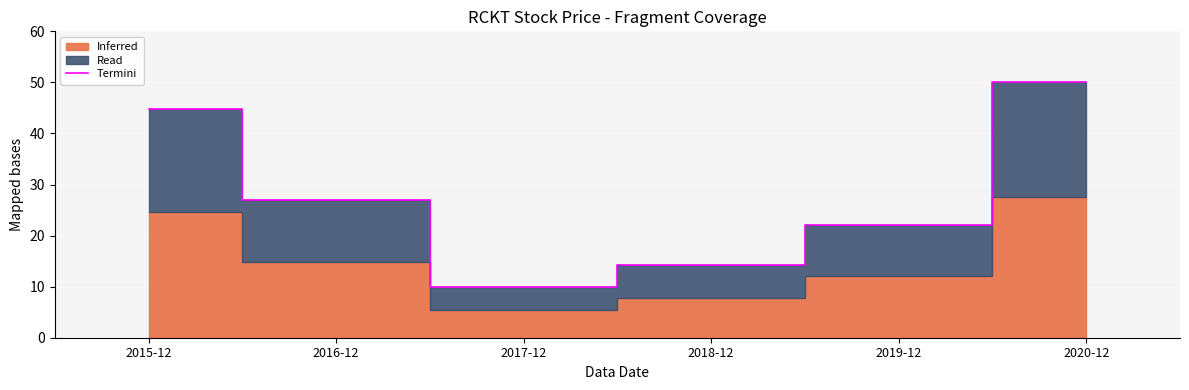

What position from the right is 2018-12?

3